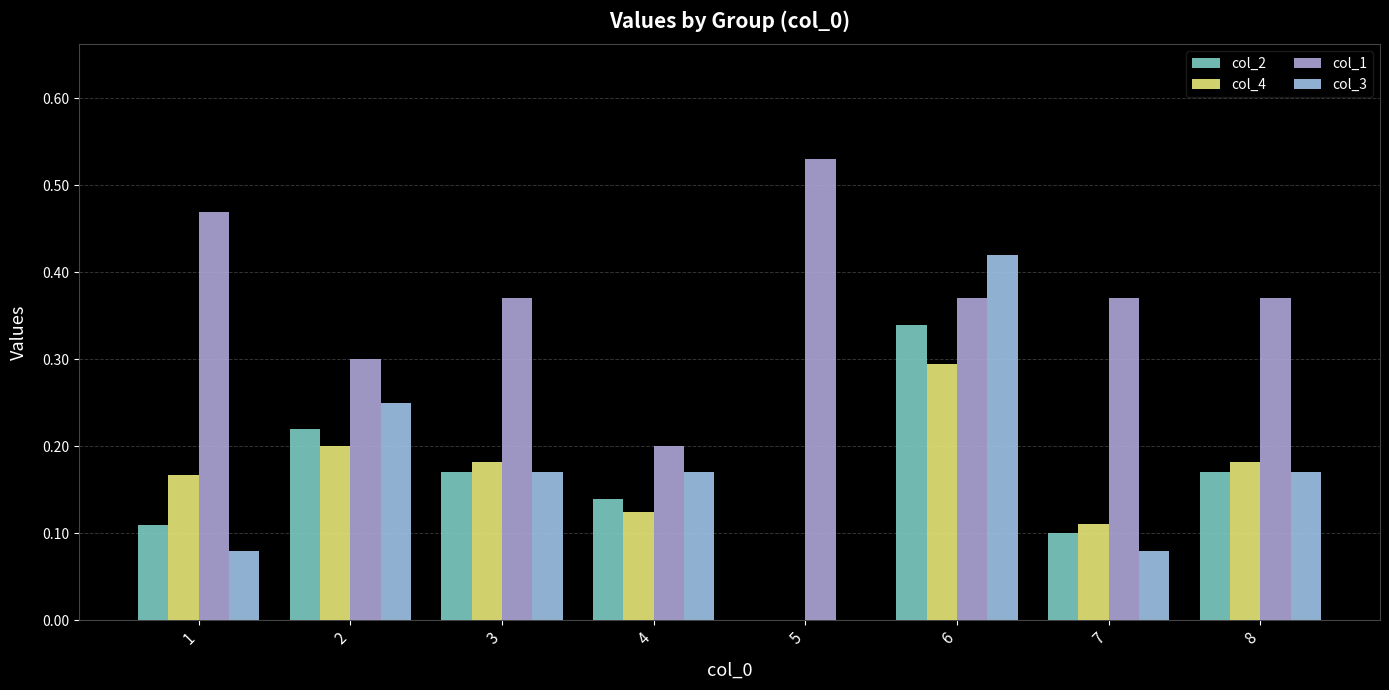

True or false: col_2 has a value of 0.2 at 4.

False